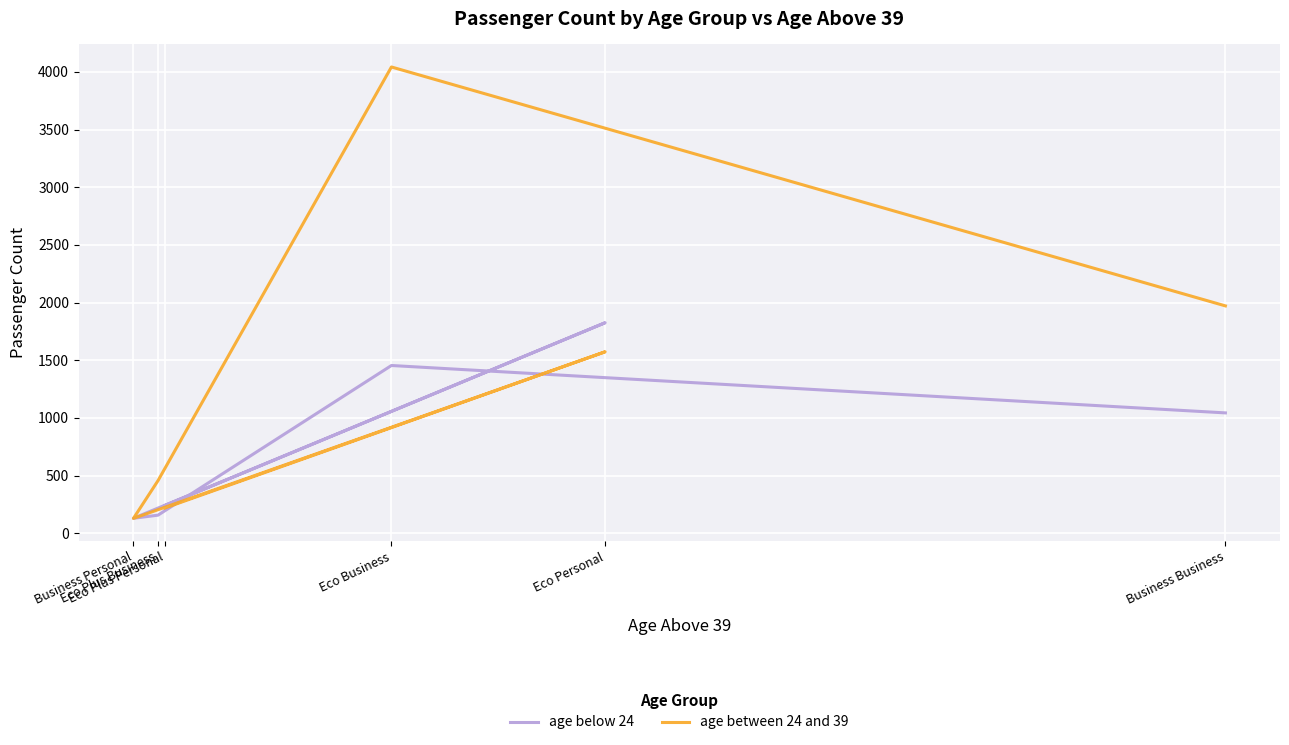

What is the label of the 1st point from the right?

Business Business